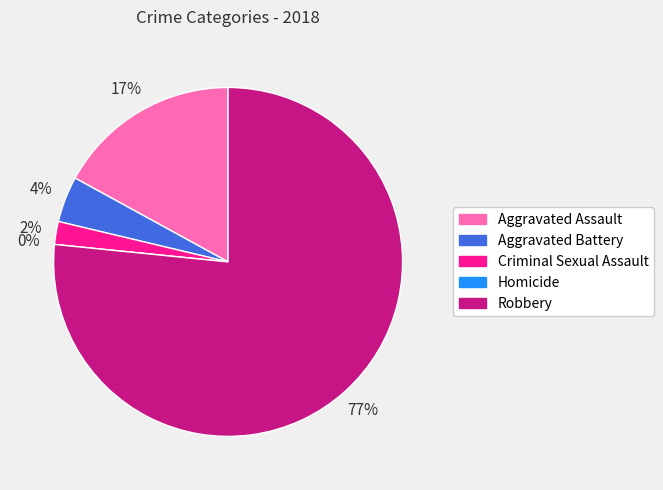

How many slices are in this pie chart?

5